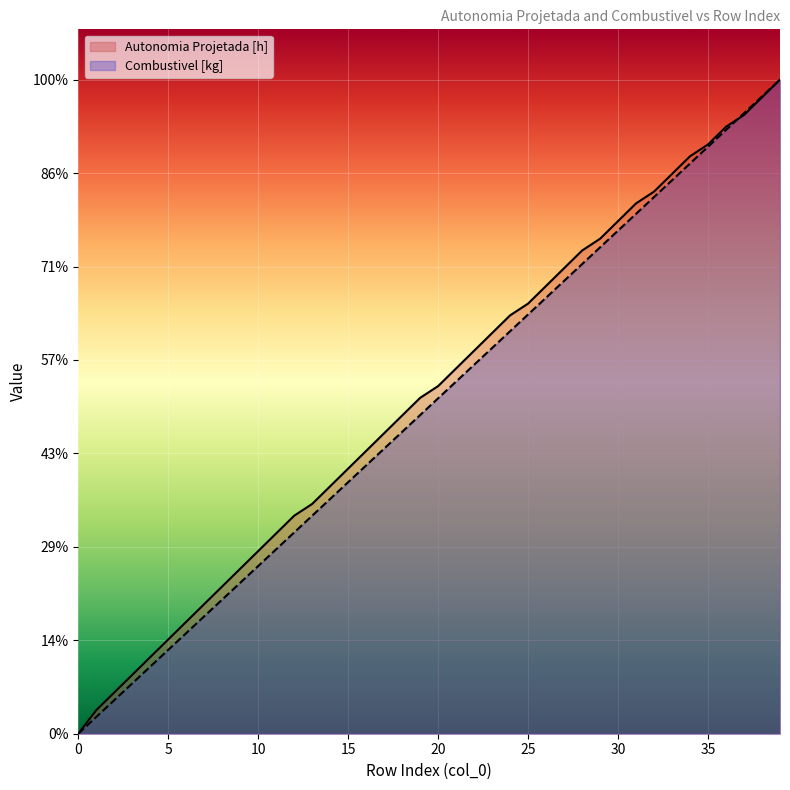

Reading left to right, transcribe all the data shown in this chart.

Autonomia Projetada [h]: 0=0.0	1=0.0	2=0.1	3=0.1	4=0.2	5=0.2	6=0.2	7=0.3	8=0.3	9=0.3	10=0.4	11=0.4	12=0.4	13=0.5	14=0.5	15=0.5	16=0.6	17=0.6	18=0.6	19=0.7	20=0.7	21=0.7	22=0.8	23=0.8	24=0.8	25=0.9	26=0.9	27=0.9	28=1.0	29=1.0	30=1.0	31=1.1	32=1.1	33=1.1	34=1.1	35=1.2	36=1.2	37=1.2	38=1.3	39=1.3
Combustivel [kg]: 0=0.0	1=0.0	2=0.1	3=0.1	4=0.1	5=0.2	6=0.2	7=0.2	8=0.3	9=0.3	10=0.3	11=0.4	12=0.4	13=0.4	14=0.5	15=0.5	16=0.5	17=0.6	18=0.6	19=0.6	20=0.7	21=0.7	22=0.7	23=0.8	24=0.8	25=0.8	26=0.9	27=0.9	28=0.9	29=1.0	30=1.0	31=1.0	32=1.1	33=1.1	34=1.1	35=1.2	36=1.2	37=1.2	38=1.3	39=1.3